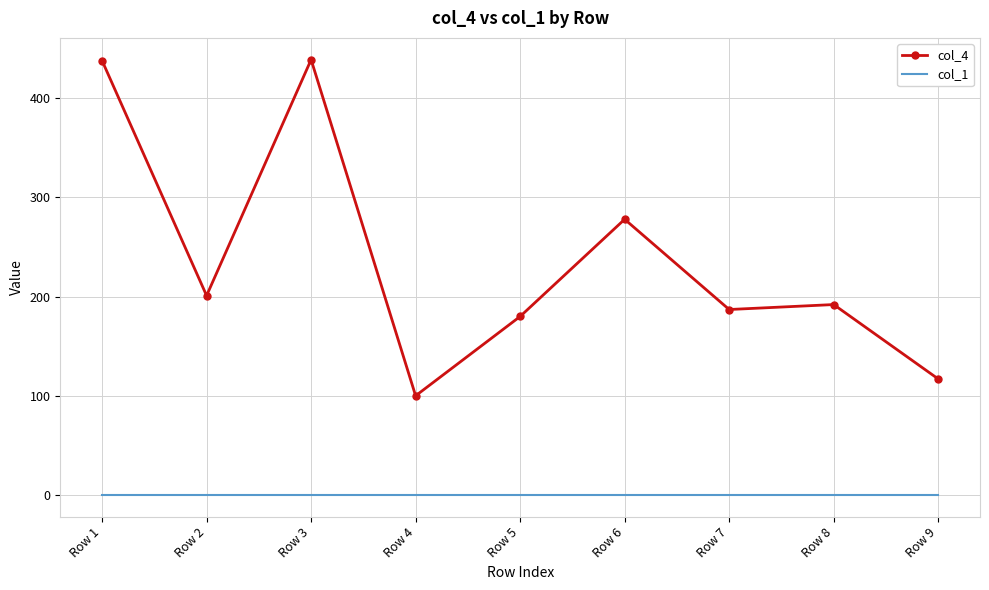

True or false: col_4 has more than 0 points higher than both neighbors.

True